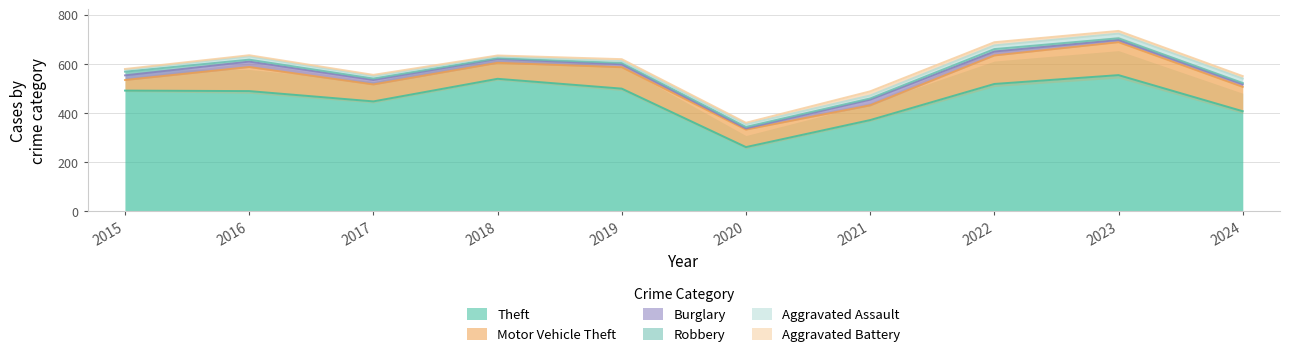

List the series in order of their peak value, lowest first.

Robbery, Aggravated Battery, Aggravated Assault, Burglary, Motor Vehicle Theft, Theft